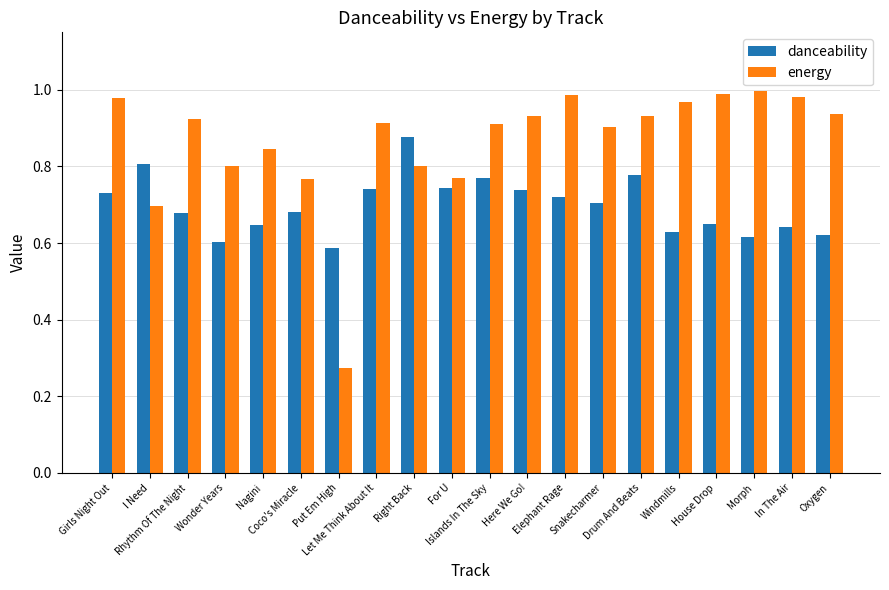

What is the total value across all series at Drum And Beats?

1.7